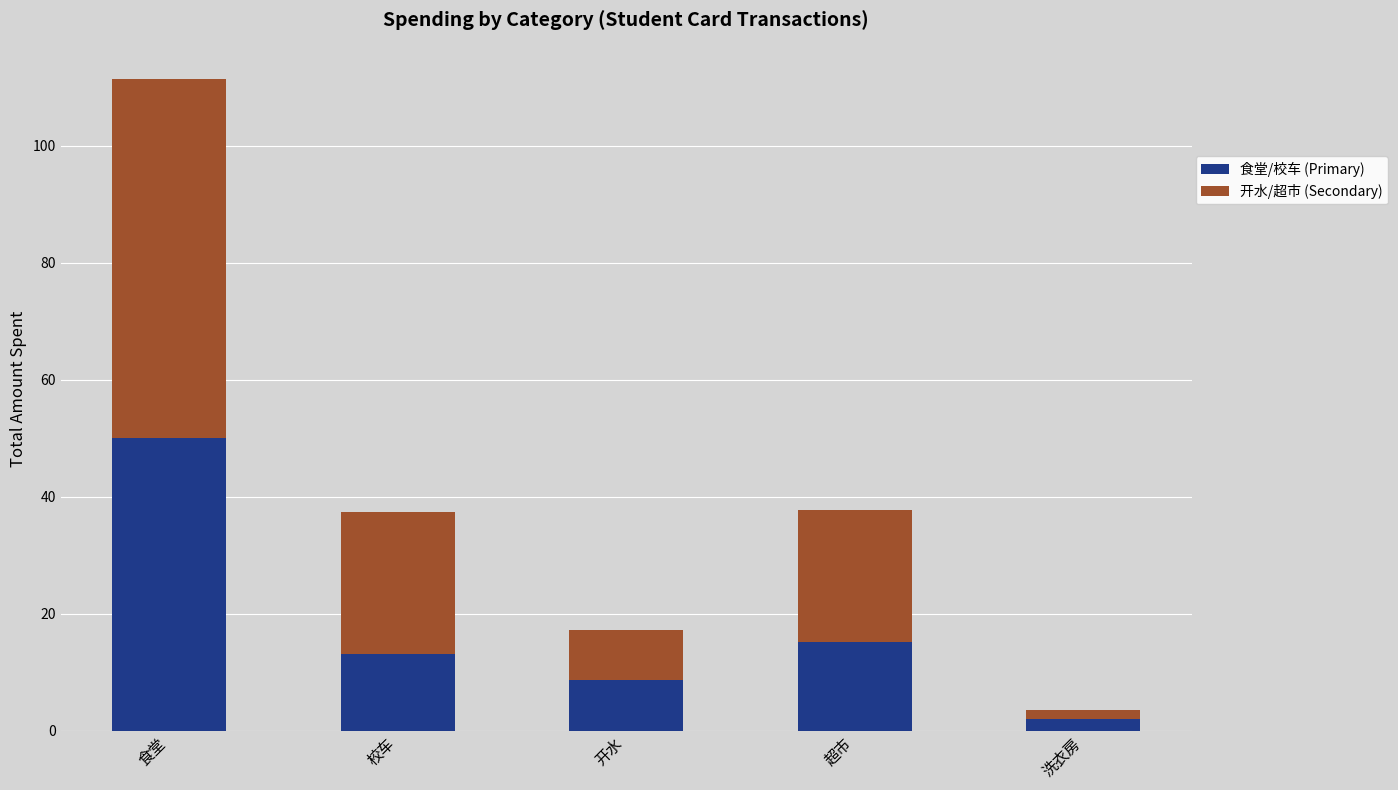

The value of 食堂/校车 (Primary) at 开水 is 8.7. True or false?

True